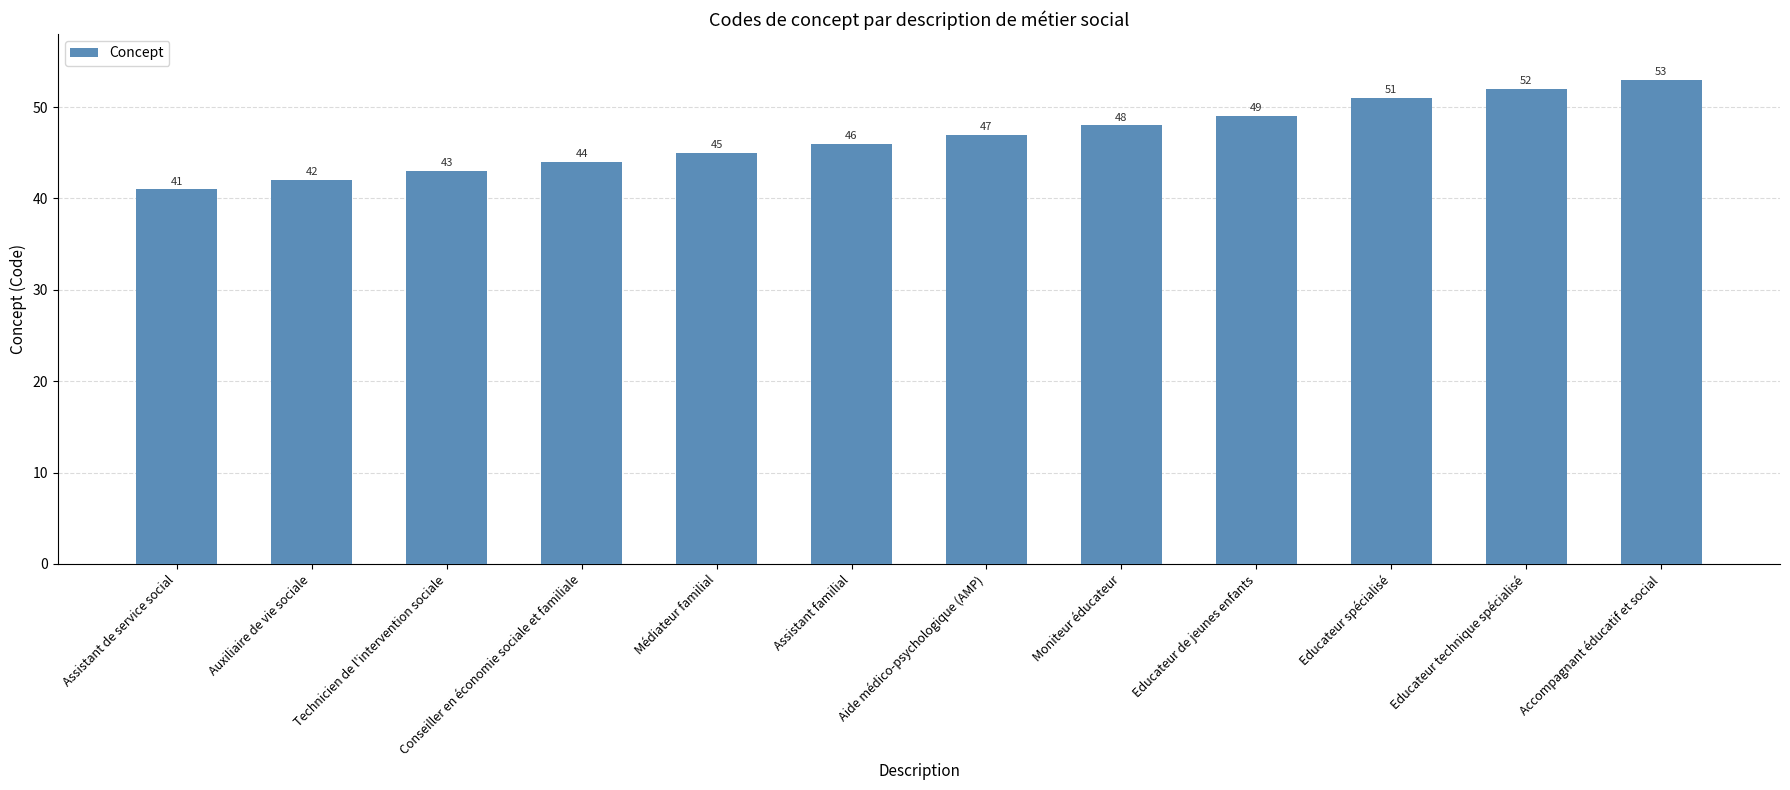

Is it true that the value at Conseiller en économie sociale et familiale is 44?

True